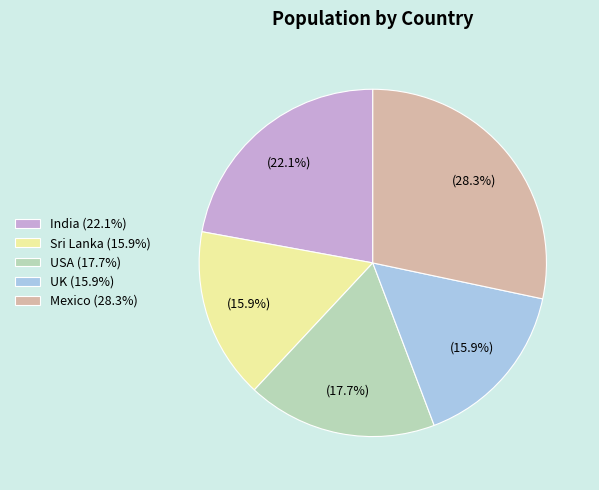

The Sri Lanka slice represents 28% of the pie. True or false?

False